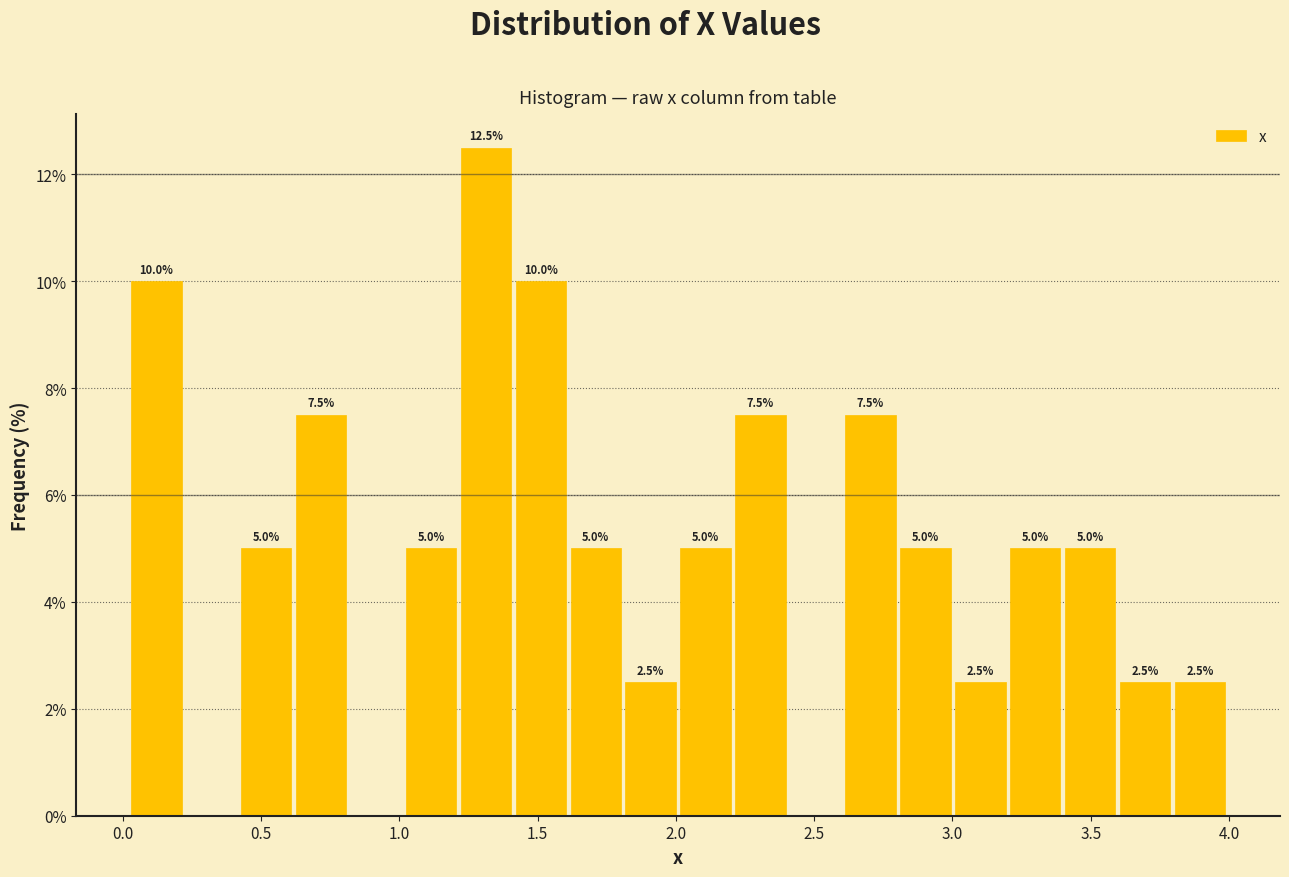

Around what value on the x-axis is the tallest bar? Give the approximate position of its centre, as read against the axis.

1.30